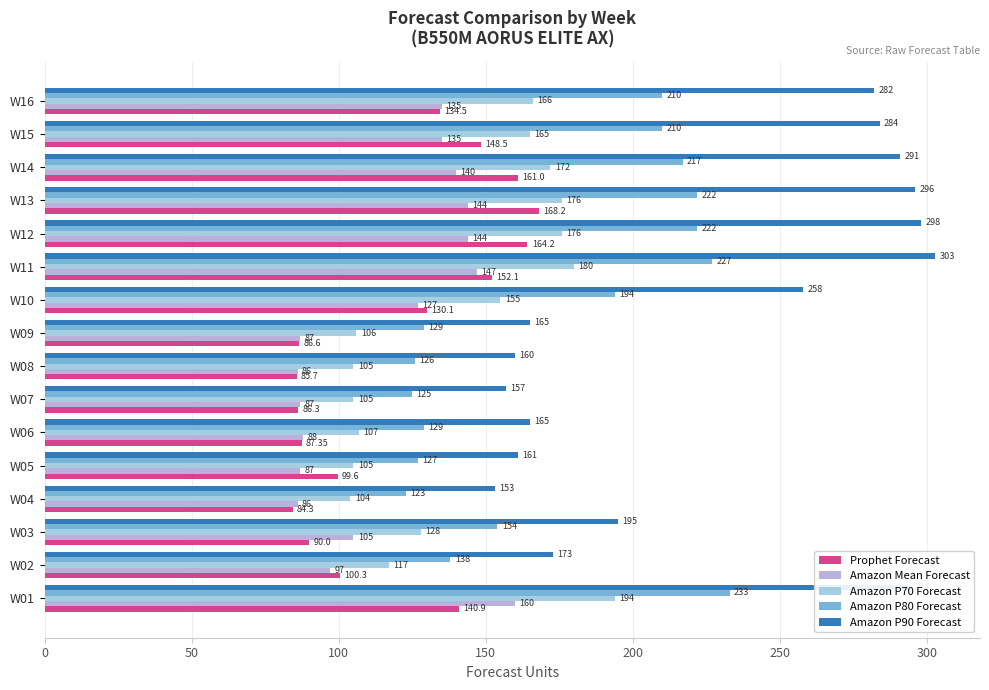

What is the difference between the maximum and minimum values in the Amazon P70 Forecast series?

90.0